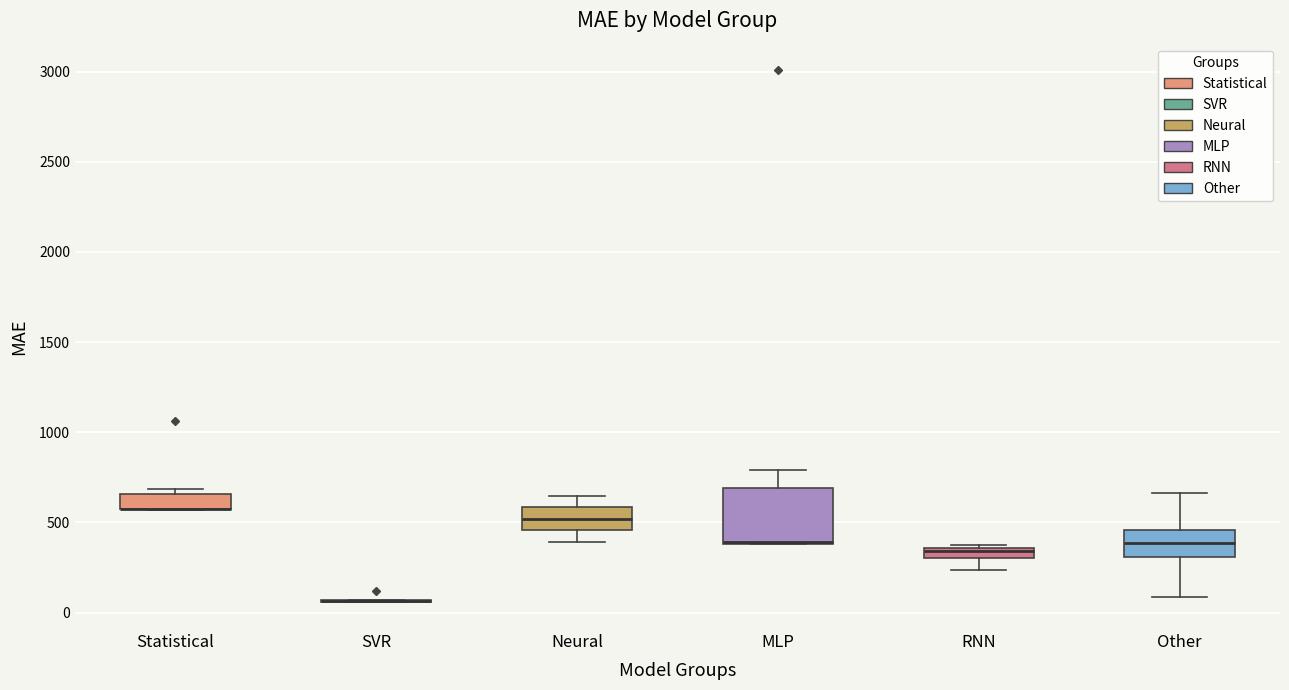

Where is the lower edge of the box for Statistical on the y-axis? The values are not printed on the chart, so give them approximately, as read against the axis.

550